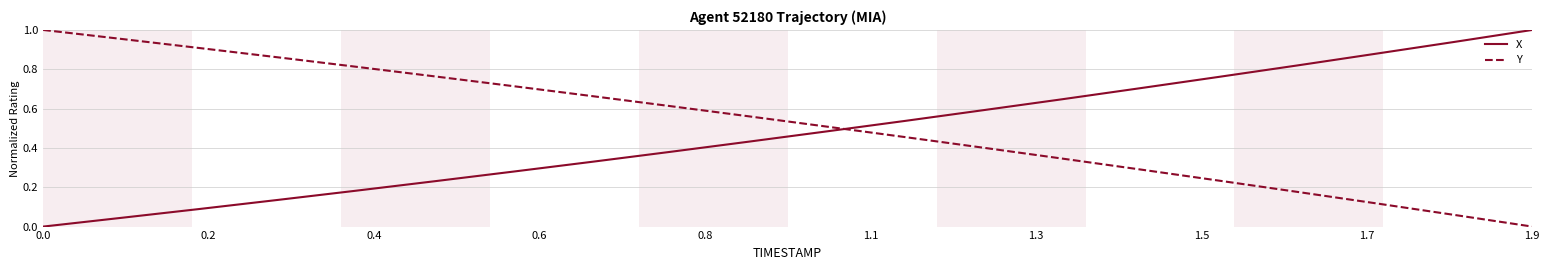

How many series are shown in this chart?

2